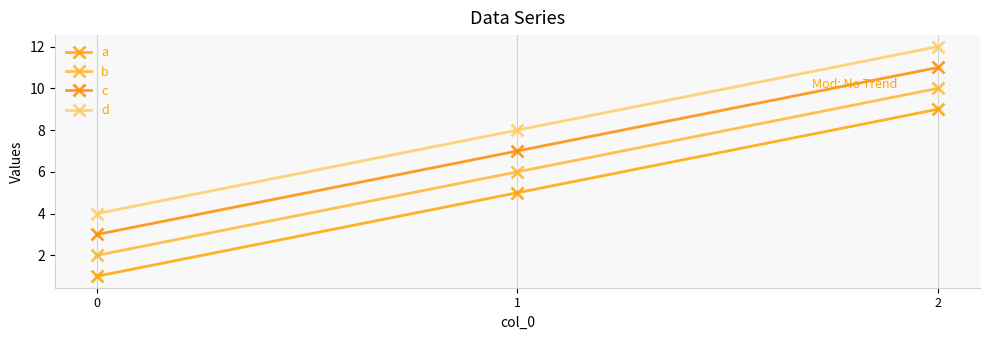

Count the a values in the range 1 to 9.

3